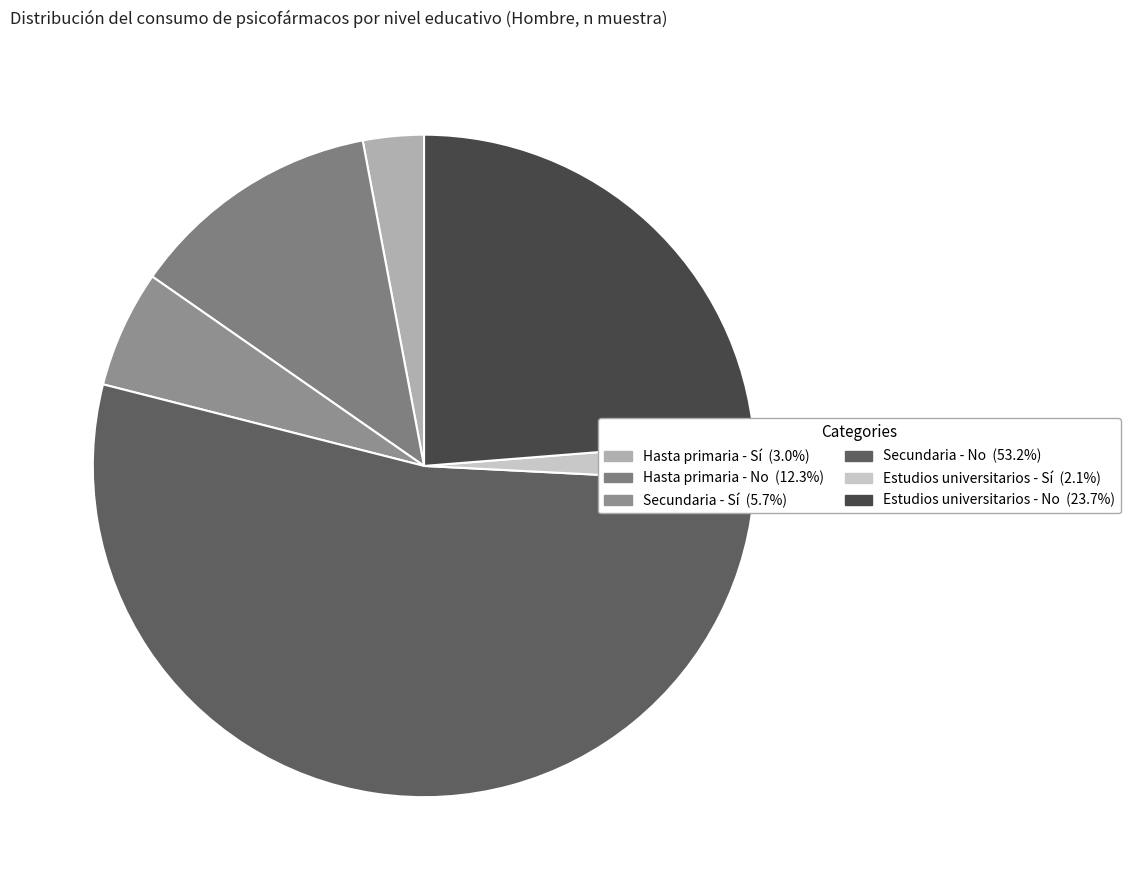

Count the number of slices in the pie.

6